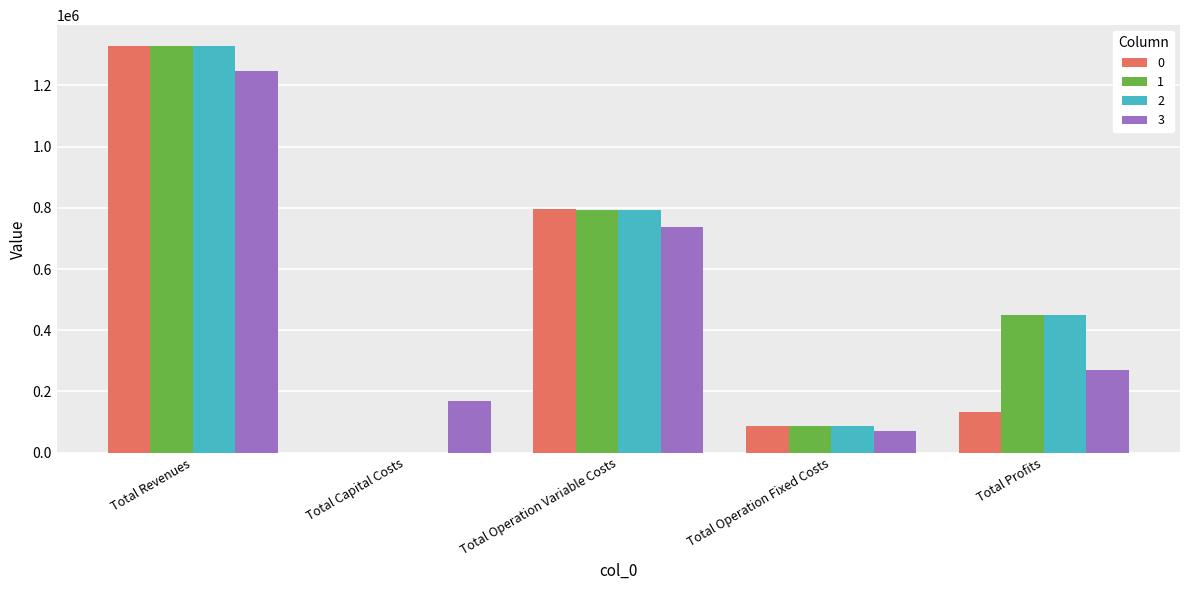

True or false: 1 has a value of 278266.8 at Total Revenues.

False